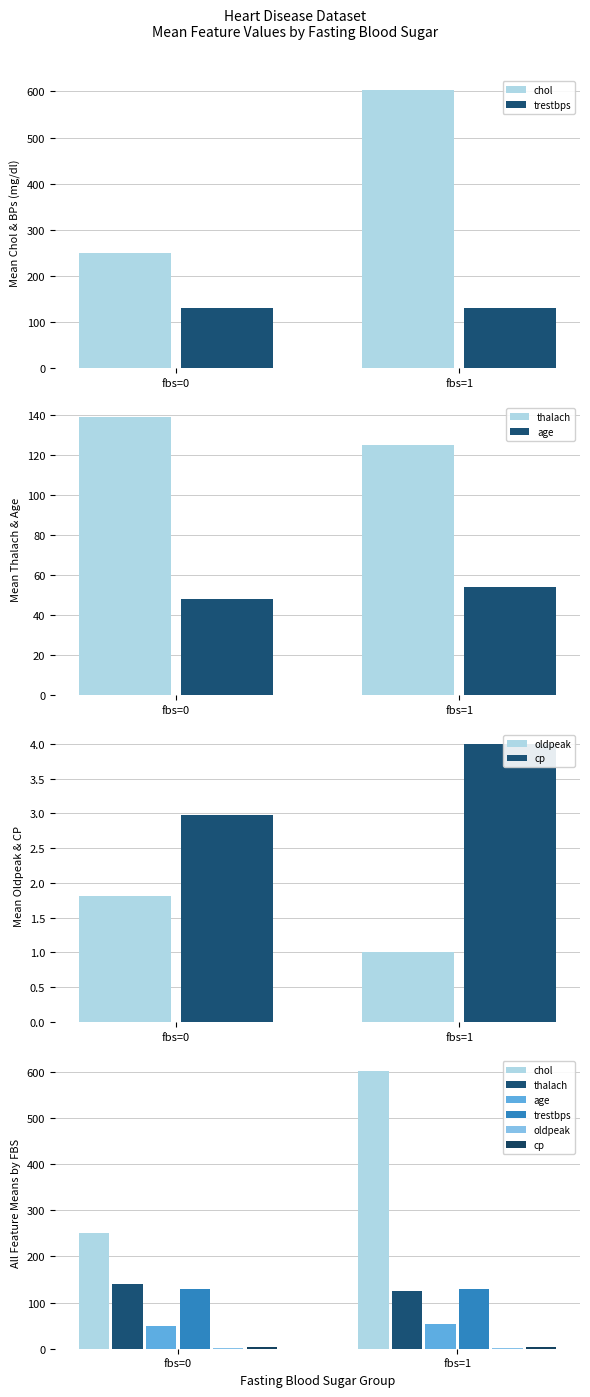

The value of trestbps at fbs=1 is 130.0. True or false?

True